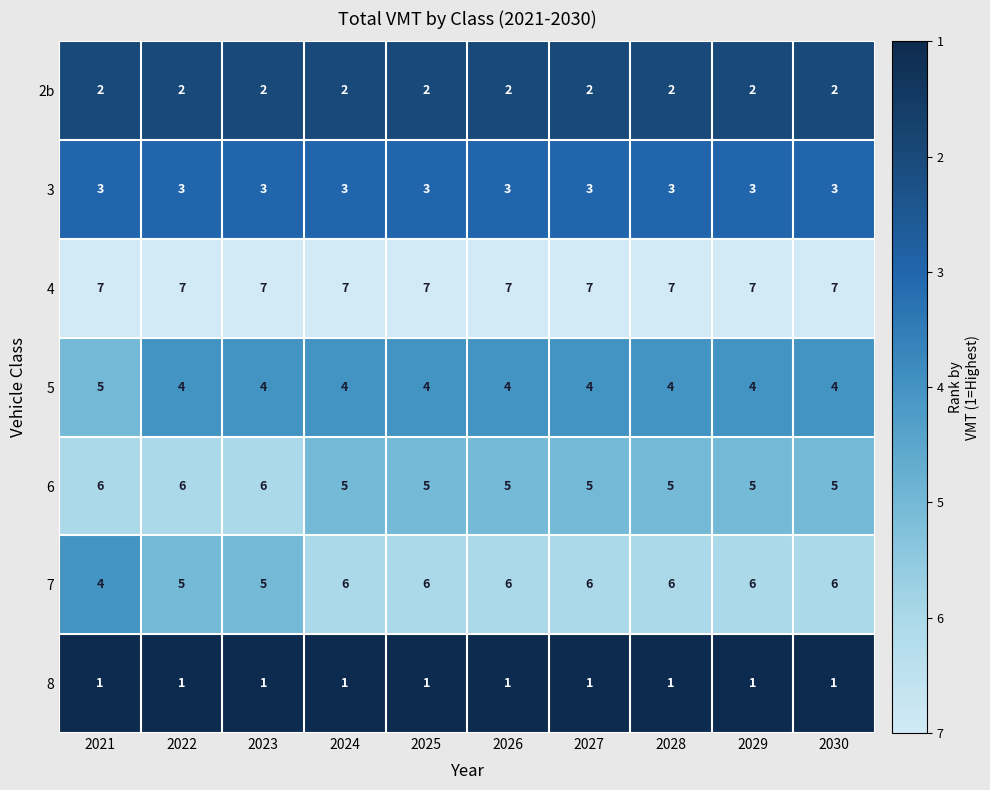

What is the difference between the highest and lowest values at 2030?

6